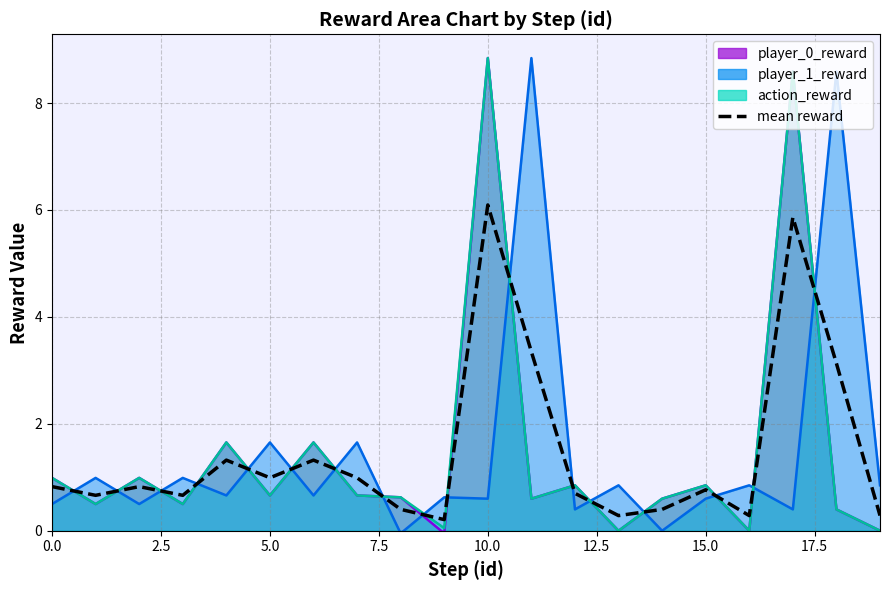

What is the label of the 1st point from the right?

19